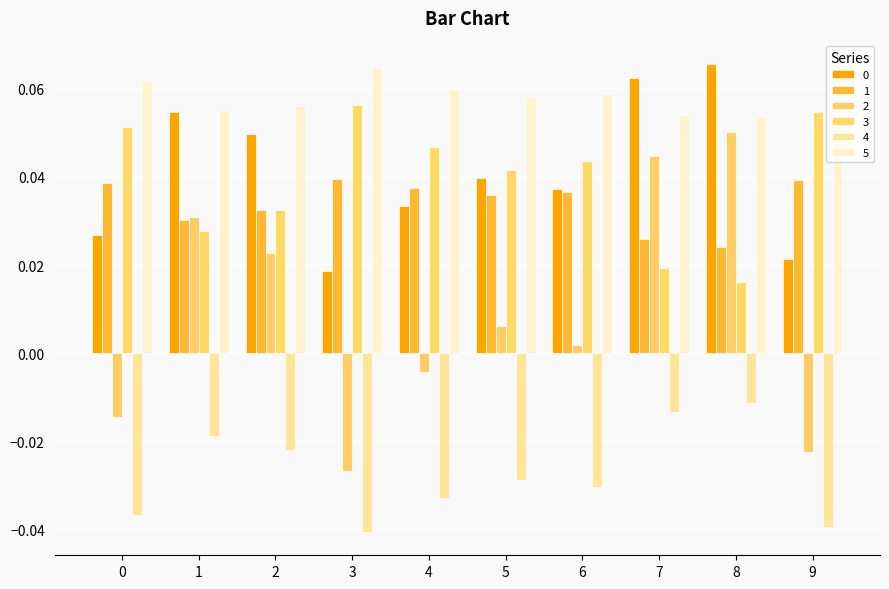

How many bars are there in each group?

6